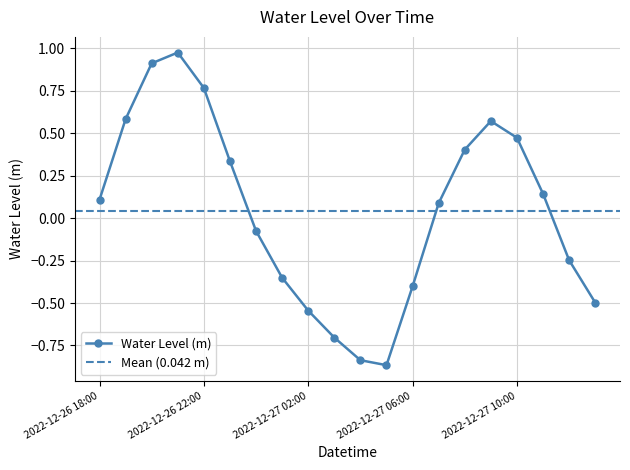

What position from the right is 2022-12-26 19:00?

19